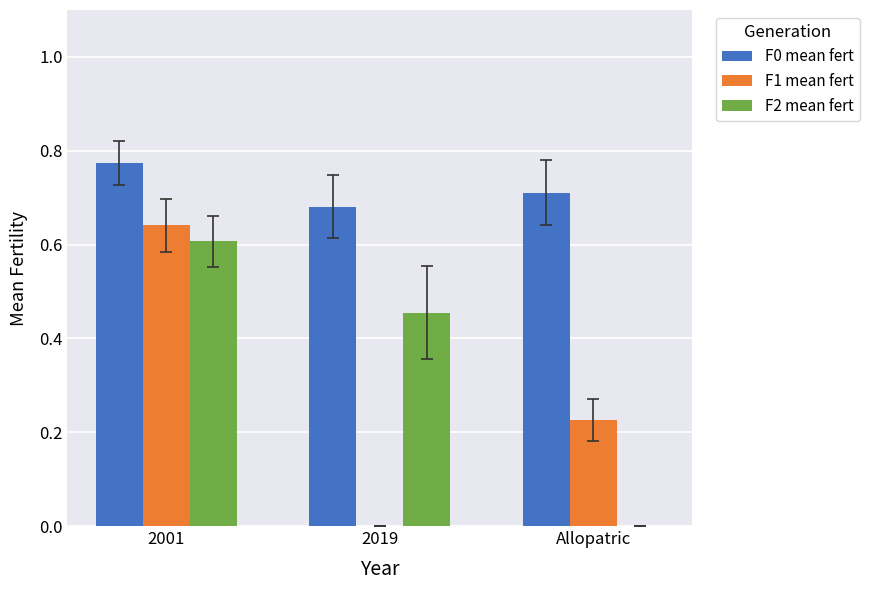

What are all the series names shown in the legend?

F0 mean fert, F1 mean fert, F2 mean fert